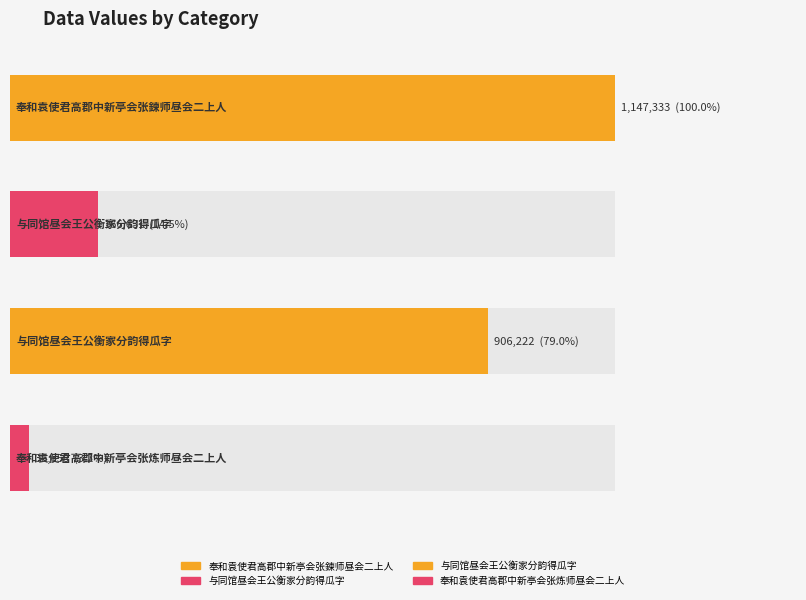

Are the bars grouped side by side (vs. stacked)?

No